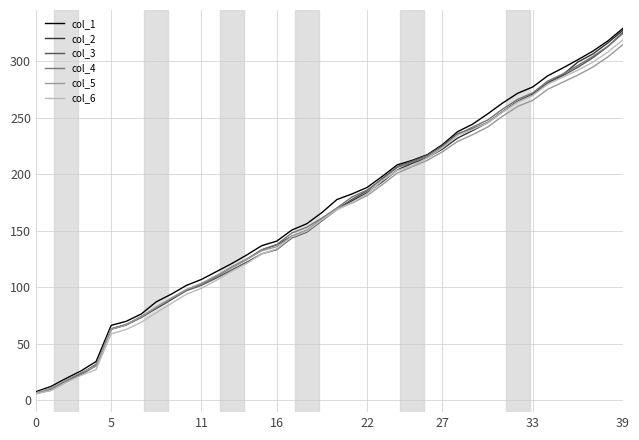

What is the highest value of the col_3 series?

325.9